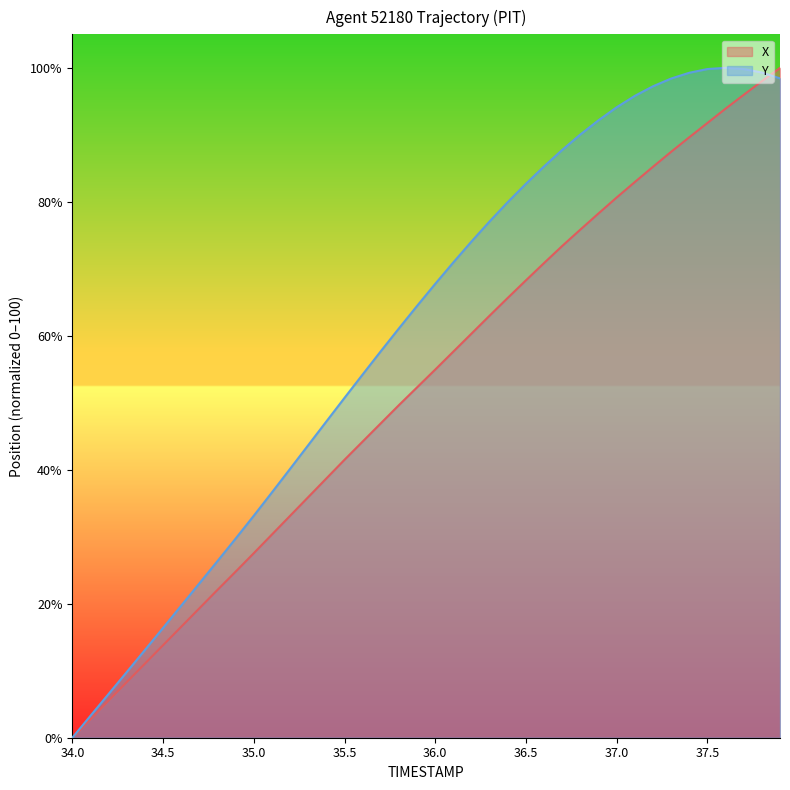

Rank the series by their average value, from highest to lowest.

Y, X